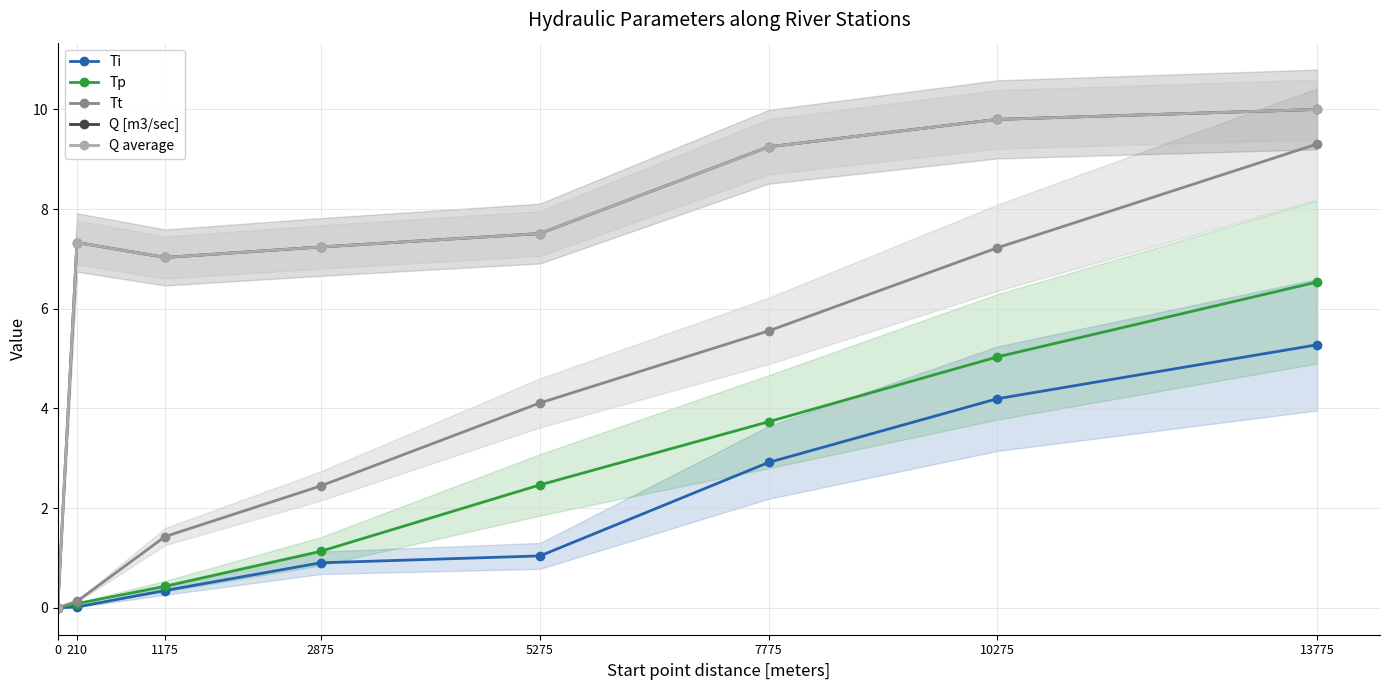

What is the sum of all Ti values?

14.7